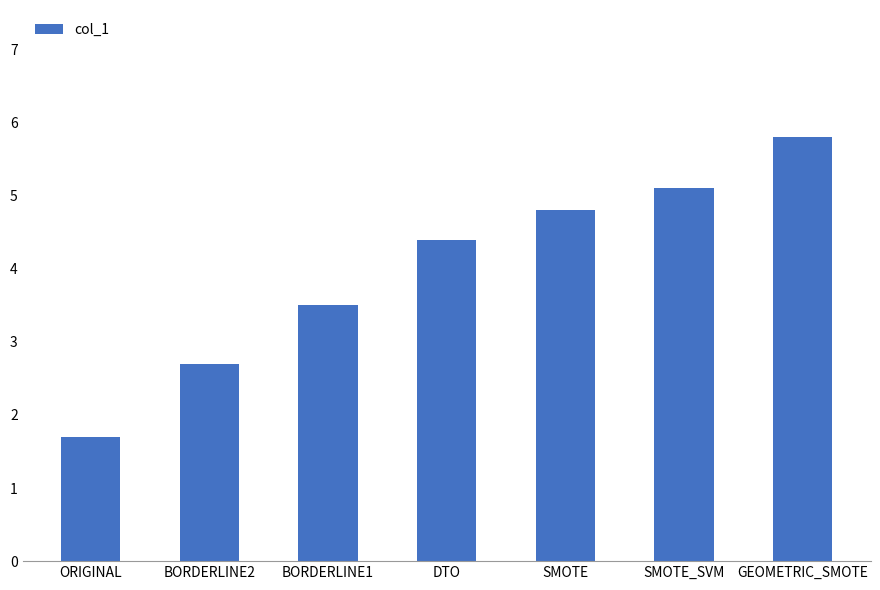

What is the sum of the values at ORIGINAL and BORDERLINE1?

5.2